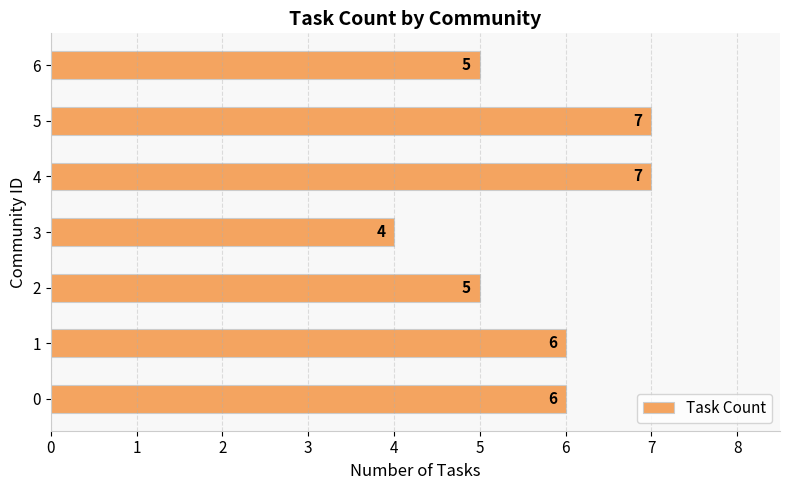

True or false: the data shows 6 at 0.

True